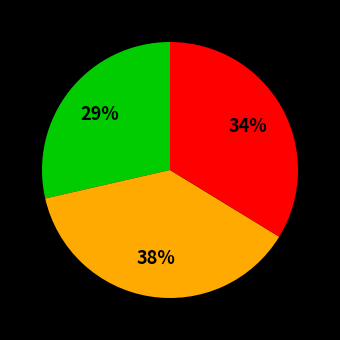

To the nearest percent, what is the average slice percentage?

33%